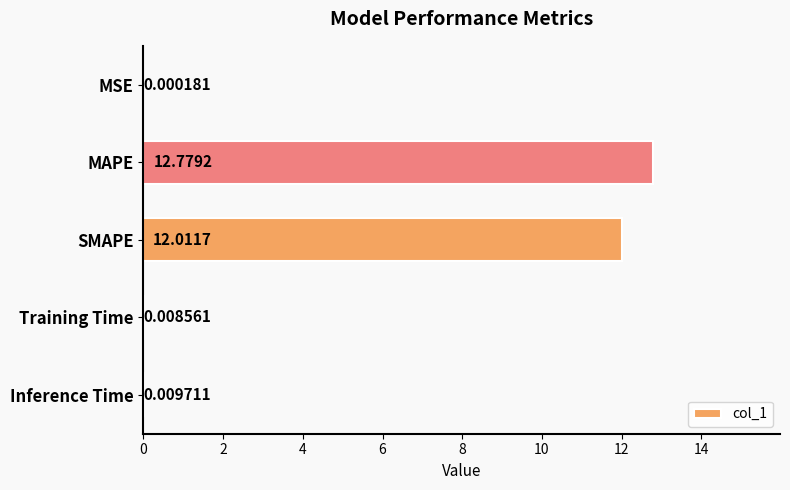

Where is the data nearest to the value 6?

Inference Time